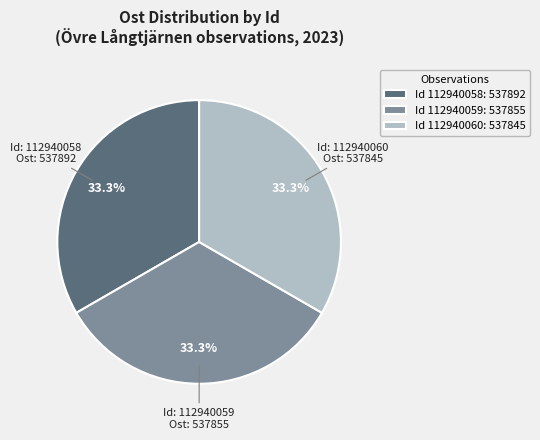

Approximately how many times larger is the value at Id 112940060: 537845 compared to Id 112940058: 537892?

1.0